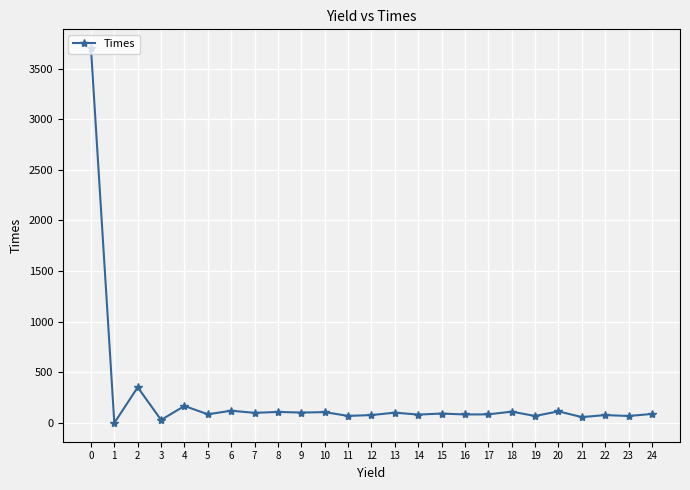

Is it true that the value at 18 is 112?

True